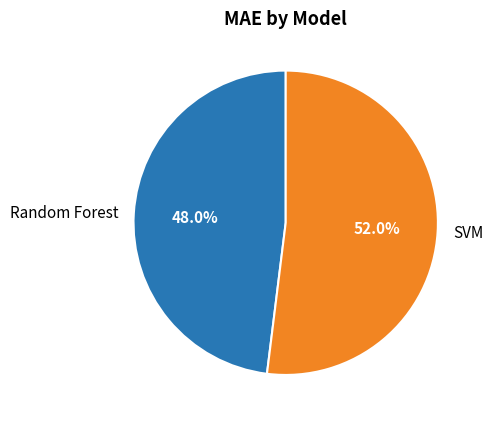

Count the number of slices in the pie.

2